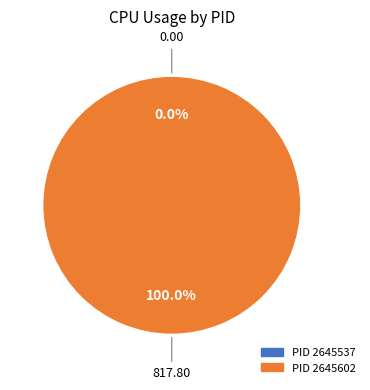

Is 2645602 the majority of the pie?

Yes